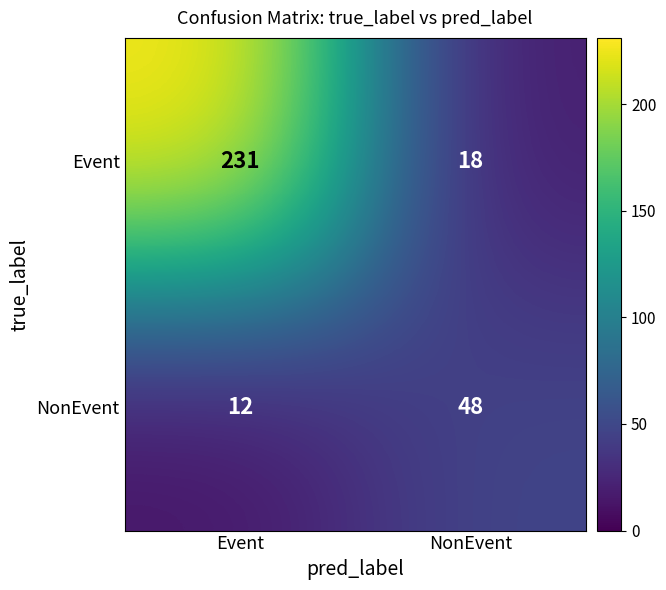

How many distinct data groups are displayed?

2